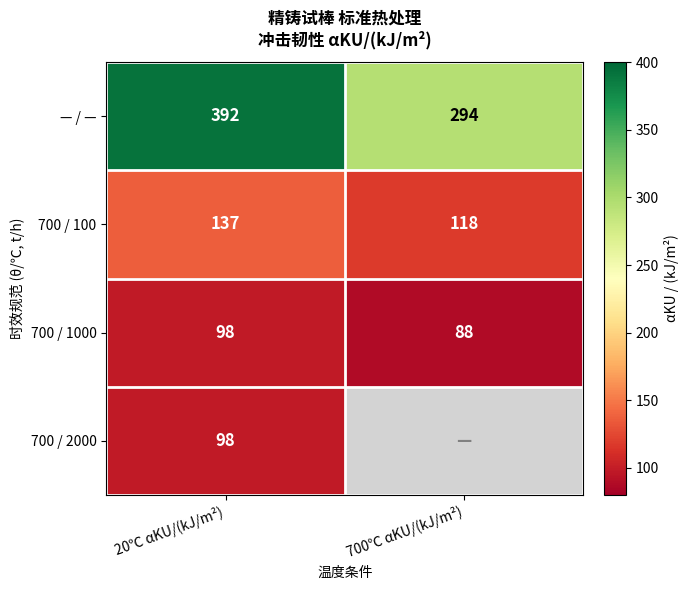

How many values in the 700 / 1000 series are below 98?

1